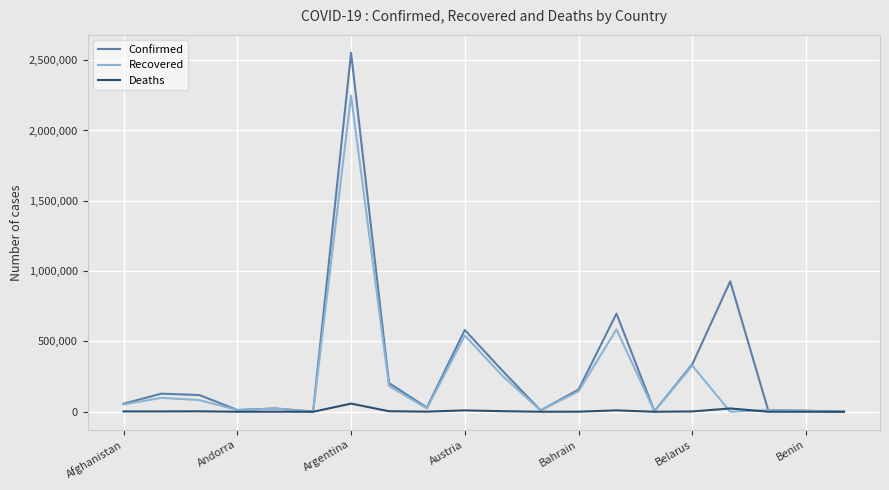

What is the difference between the maximum and minimum values in the Deaths series?

57956